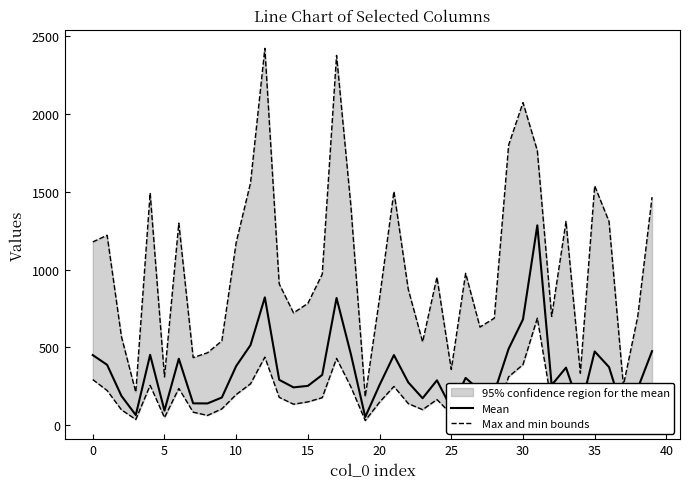

What is the lowest value of the Mean series?

54.0